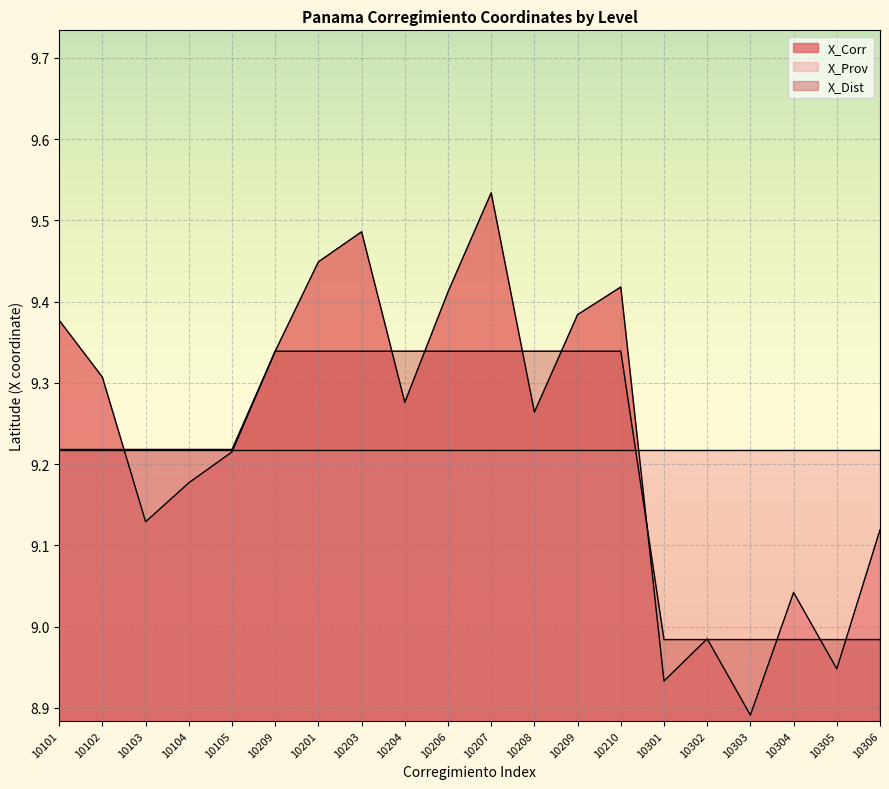

List the series in order of their peak value, lowest first.

X_Prov, X_Dist, X_Corr